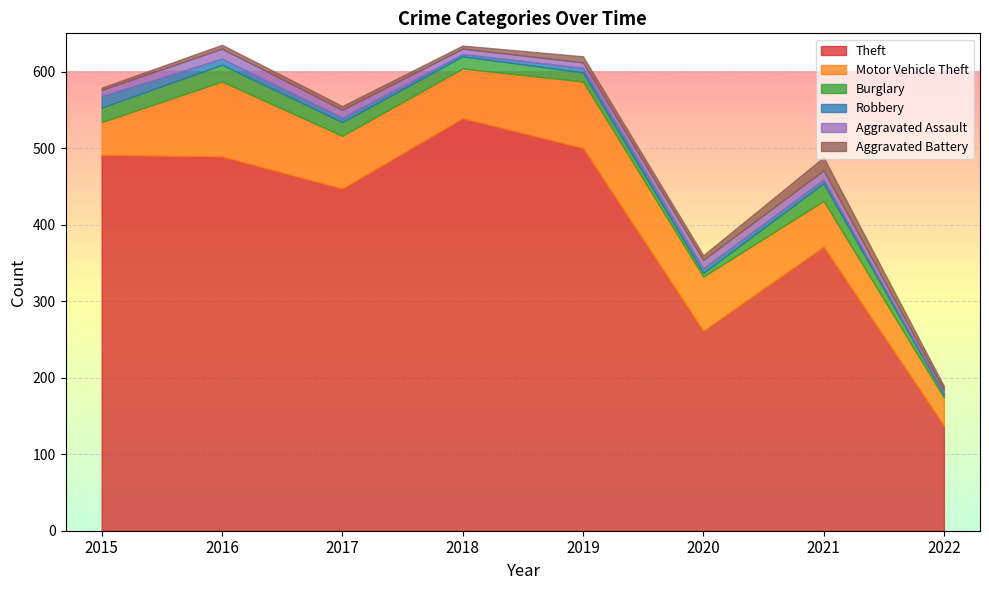

Rank the categories by Robbery value from lowest to highest.

2022, 2018, 2021, 2017, 2019, 2020, 2016, 2015